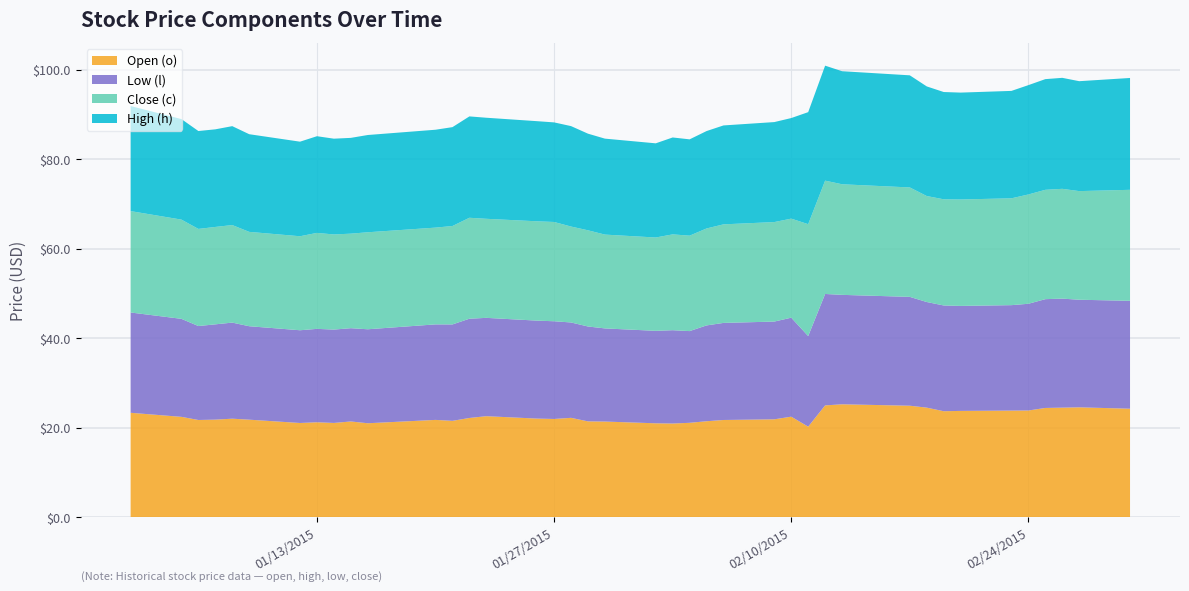

Reading left to right, extract all data points from this chart.

Close (c): 0=22.7	1=22.2	2=21.7	3=21.8	4=21.8	5=21.1	6=21.0	7=21.4	8=21.3	9=21.1	10=21.7	11=21.6	12=22.0	13=22.6	14=22.1	15=22.2	16=22.2	17=21.4	18=21.5	19=21.0	20=20.9	21=21.4	22=21.3	23=21.7	24=22.0	25=22.2	26=22.1	27=25.0	28=25.3	29=24.7	30=24.5	31=23.7	32=23.7	33=23.8	34=23.9	35=24.4	36=24.4	37=24.5	38=24.3	39=24.8
High (h): 0=23.5	1=22.5	2=21.9	3=21.8	4=22.1	5=21.8	6=21.1	7=21.6	8=21.4	9=21.4	10=21.7	11=21.9	12=22.1	13=22.7	14=22.6	15=22.4	16=22.3	17=22.4	18=21.6	19=21.4	20=21.1	21=21.7	22=21.5	23=21.8	24=22.1	25=22.4	26=22.5	27=25.0	28=25.7	29=25.3	30=25.1	31=24.5	32=24.0	33=23.9	34=24.0	35=24.4	36=24.7	37=24.8	38=24.6	39=25.0
Low (l): 0=22.4	1=21.9	2=21.0	3=21.3	4=21.5	5=20.9	6=20.7	7=20.9	8=20.9	9=20.9	10=21.0	11=21.4	12=21.6	13=22.2	14=22.0	15=21.9	16=21.8	17=21.3	18=21.2	19=20.8	20=20.7	21=20.9	22=20.5	23=21.4	24=21.7	25=21.9	26=22.1	27=20.2	28=24.9	29=24.5	30=24.3	31=23.6	32=23.6	33=23.5	34=23.6	35=23.9	36=24.3	37=24.4	38=24.1	39=24.1
Open (o): 0=23.4	1=22.4	2=21.7	3=21.8	4=22.0	5=21.8	6=21.1	7=21.2	8=21.1	9=21.4	10=21.0	11=21.8	12=21.6	13=22.2	14=22.6	15=22.1	16=22.0	17=22.2	18=21.4	19=21.4	20=21.0	21=20.9	22=21.1	23=21.5	24=21.7	25=21.9	26=22.5	27=20.2	28=25.0	29=25.2	30=24.9	31=24.5	32=23.7	33=23.8	34=23.8	35=23.9	36=24.4	37=24.5	38=24.6	39=24.3